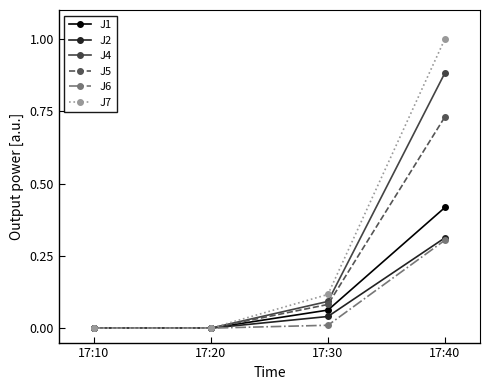

At which label does J7 reach its peak?

17:40